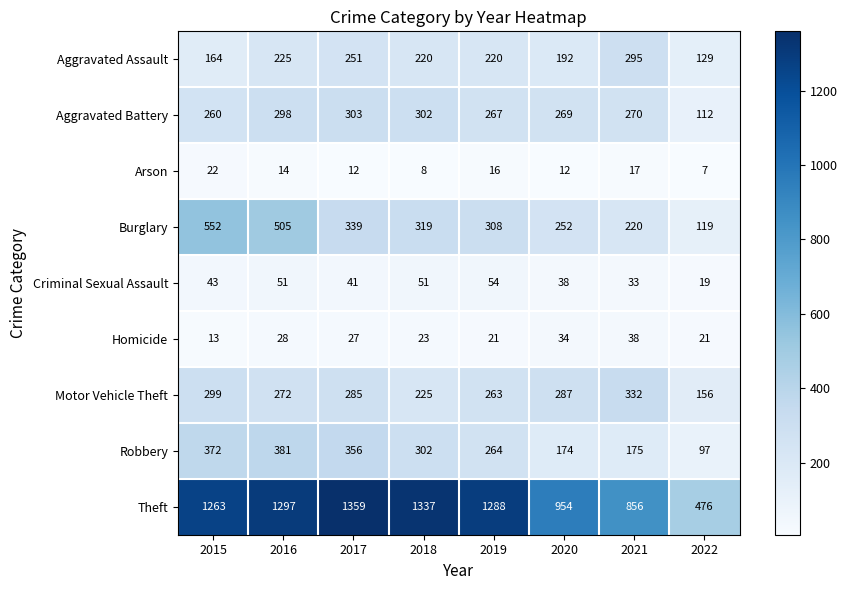

At which label is Motor Vehicle Theft closest to 244?

2018